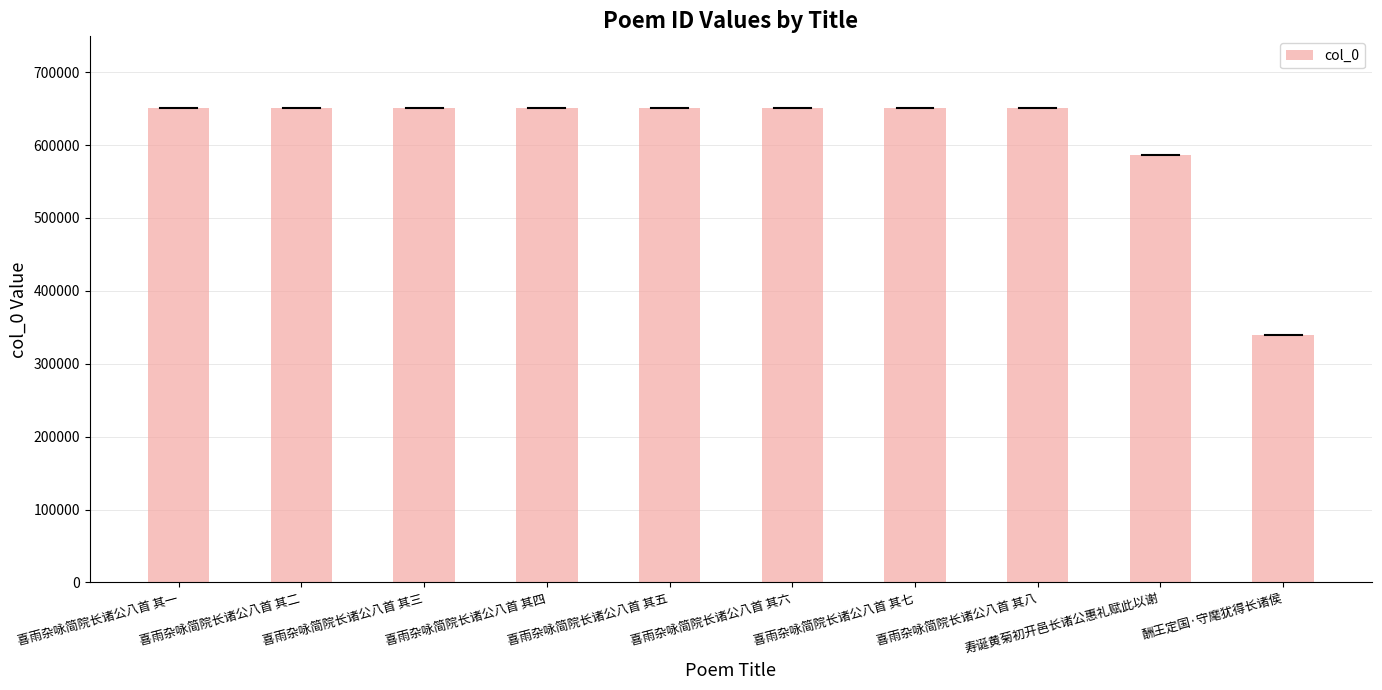

Read the value at 喜雨杂咏简院长诸公八首 其四, to the nearest 50.

651400